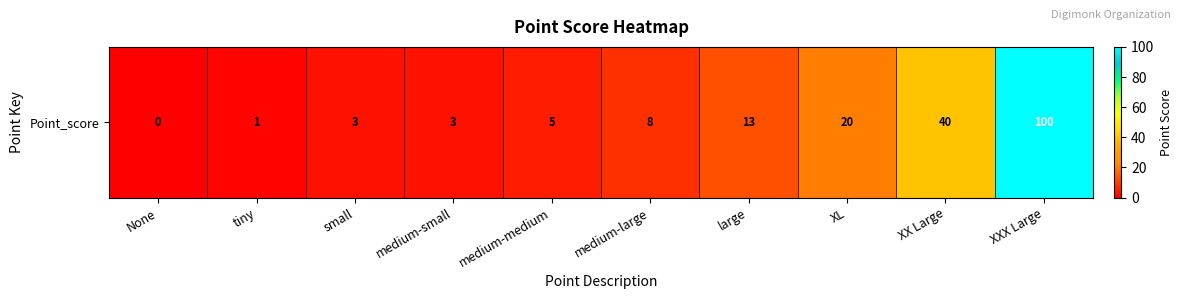

How many values exceed 8?

4